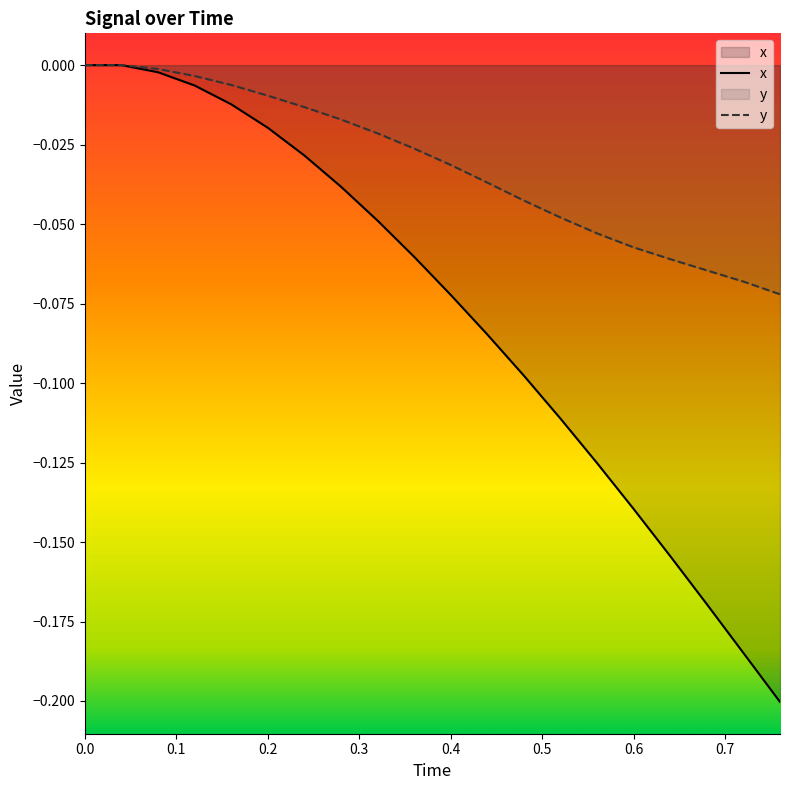

How many values in the x series are below 0?

18